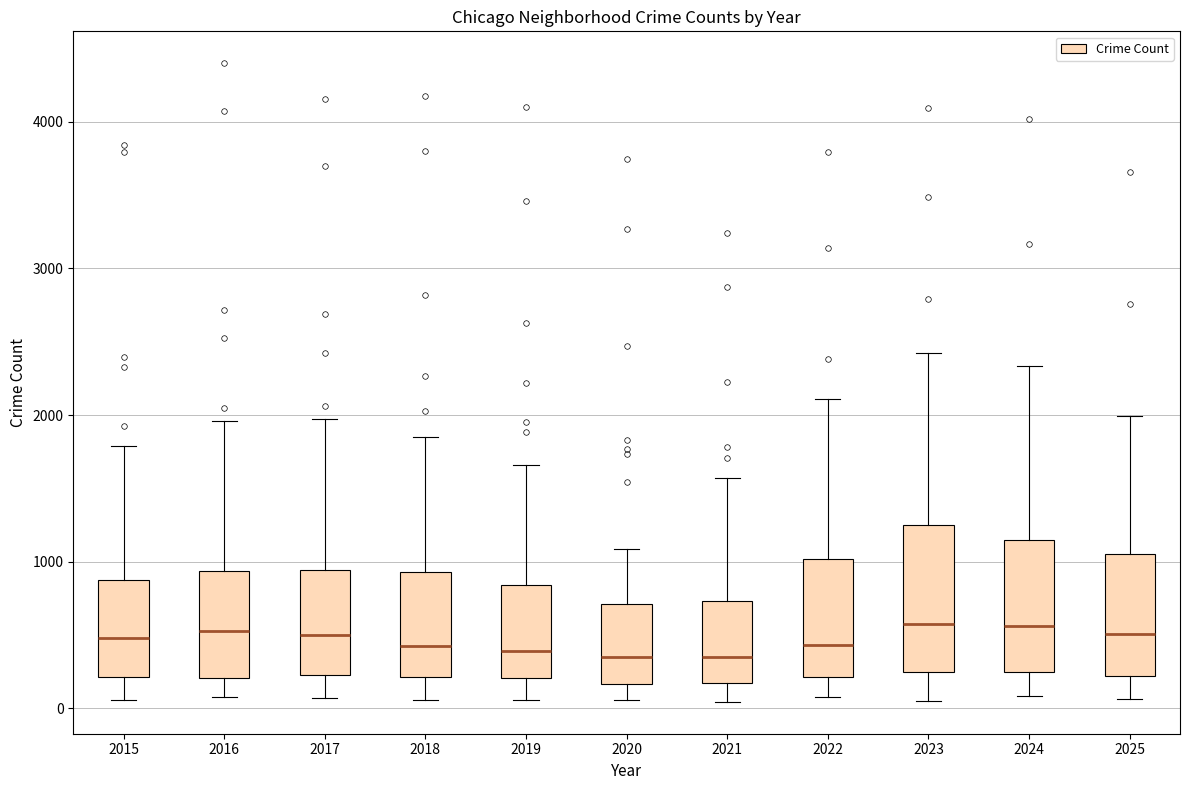

Reading left to right, read every box against the y-axis: the position of its median line, the range the box covers, and the ends of its whiskers. The values are not printed on the chart, so give them approximately, as read against the axis.

2015: median 500, box 200 to 900, whiskers 100 to 1800
2016: median 500, box 200 to 900, whiskers 100 to 2000
2017: median 500, box 200 to 900, whiskers 100 to 2000
2018: median 400, box 200 to 900, whiskers 100 to 1800
2019: median 400, box 200 to 800, whiskers 100 to 1700
2020: median 400, box 200 to 700, whiskers 100 to 1100
2021: median 400, box 200 to 700, whiskers 0 to 1600
2022: median 400, box 200 to 1000, whiskers 100 to 2100
2023: median 600, box 300 to 1300, whiskers 100 to 2400
2024: median 600, box 200 to 1100, whiskers 100 to 2300
2025: median 500, box 200 to 1100, whiskers 100 to 2000